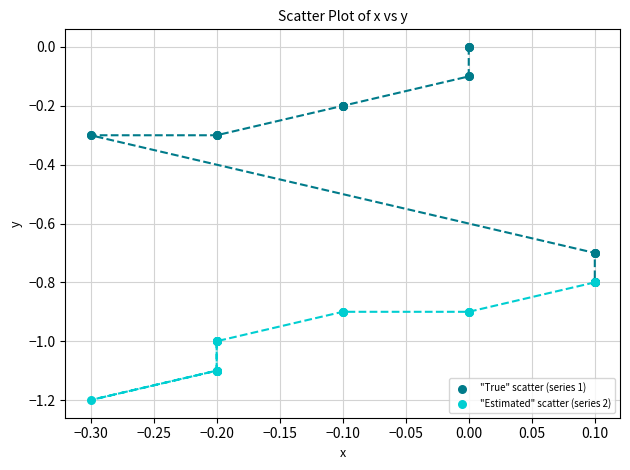

Which series reaches the minimum Y coordinate?

"Estimated" scatter (series 2)